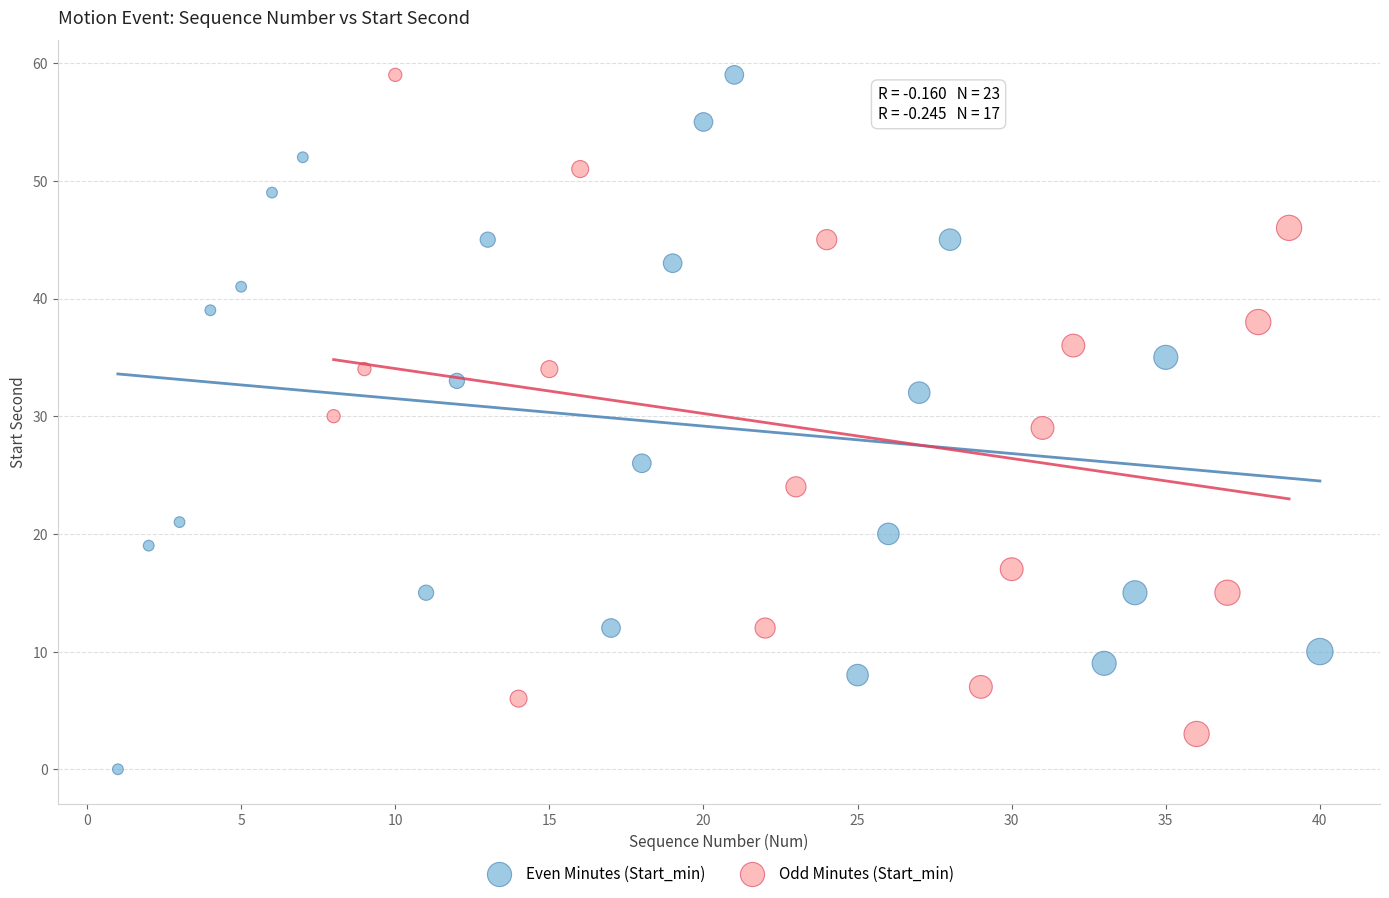

Which series reaches the minimum Y coordinate?

Even Minutes (Start_min)